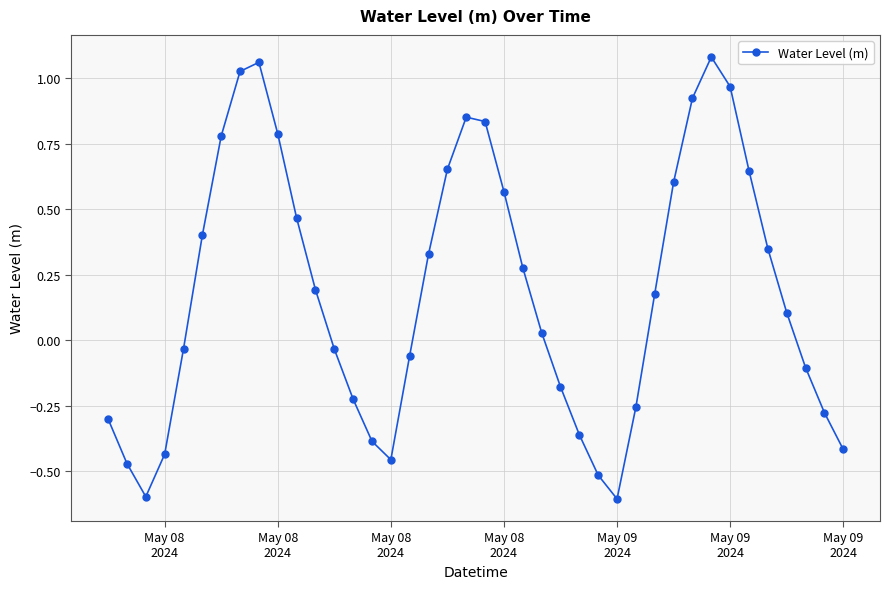

True or false: the data has more than 1 interior local peaks.

True